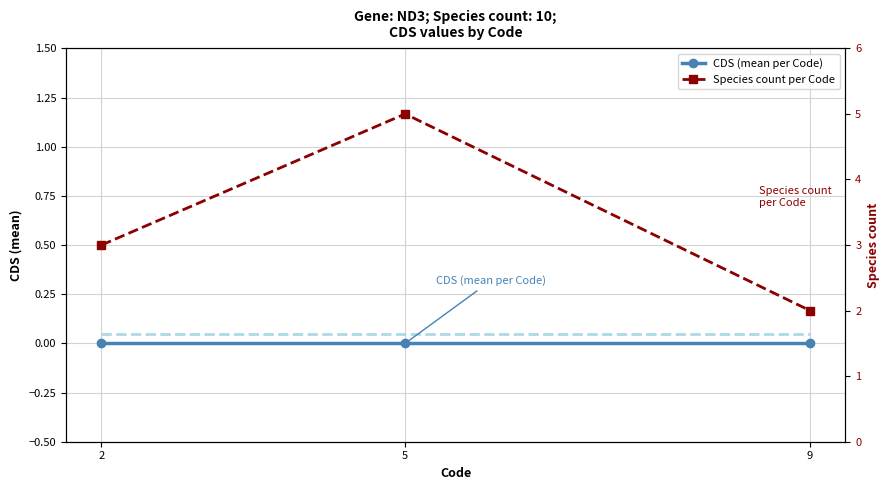

At which label does CDS (offset reference) reach its minimum?

2